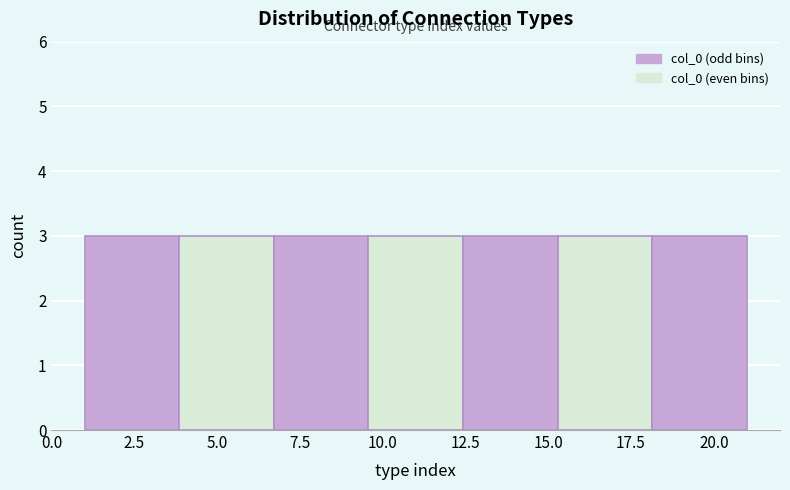

Reading left to right, transcribe this chart: for each bar, give the range it covers on the x-axis and its height. Neither the bar edges nor the heights are printed on the chart, so give them approximately, as read against the axes.

1.0 to 4.0: 3
4.0 to 6.5: 3
6.5 to 9.5: 3
9.5 to 12.5: 3
12.5 to 15.5: 3
15.5 to 18.0: 3
18.0 to 21.0: 3